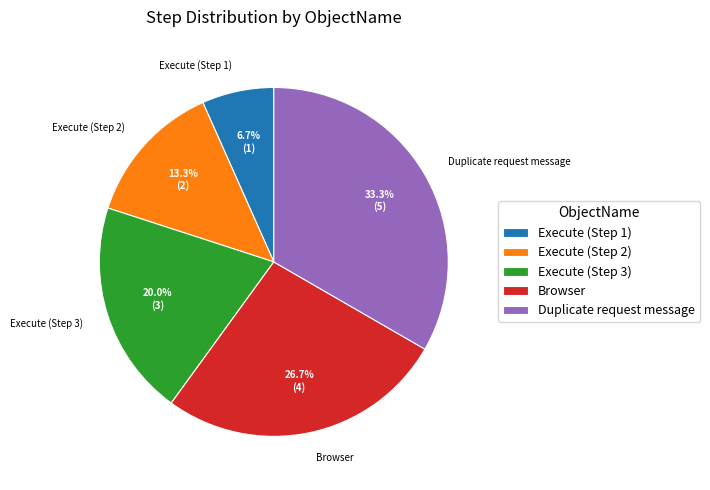

Between Duplicate request message and Execute (Step 1), which is larger?

Duplicate request message